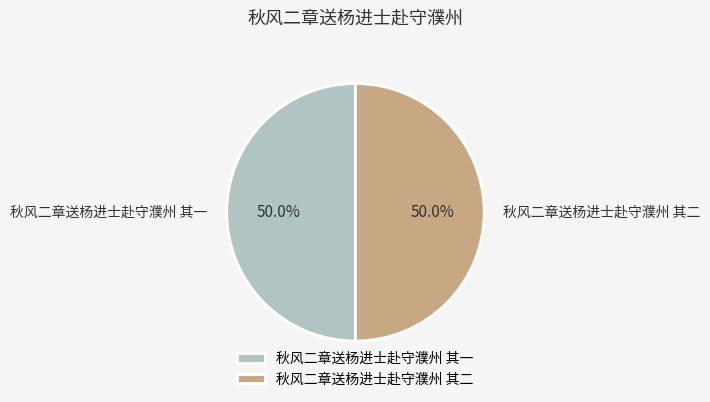

Approximately how many times larger is the value at 秋风二章送杨进士赴守濮州 其一 compared to 秋风二章送杨进士赴守濮州 其二?

1.0